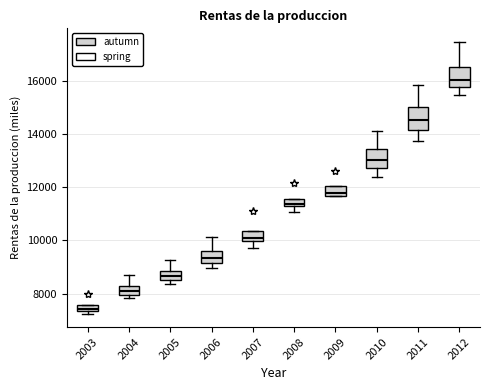

Which box's median line is the highest?

2012